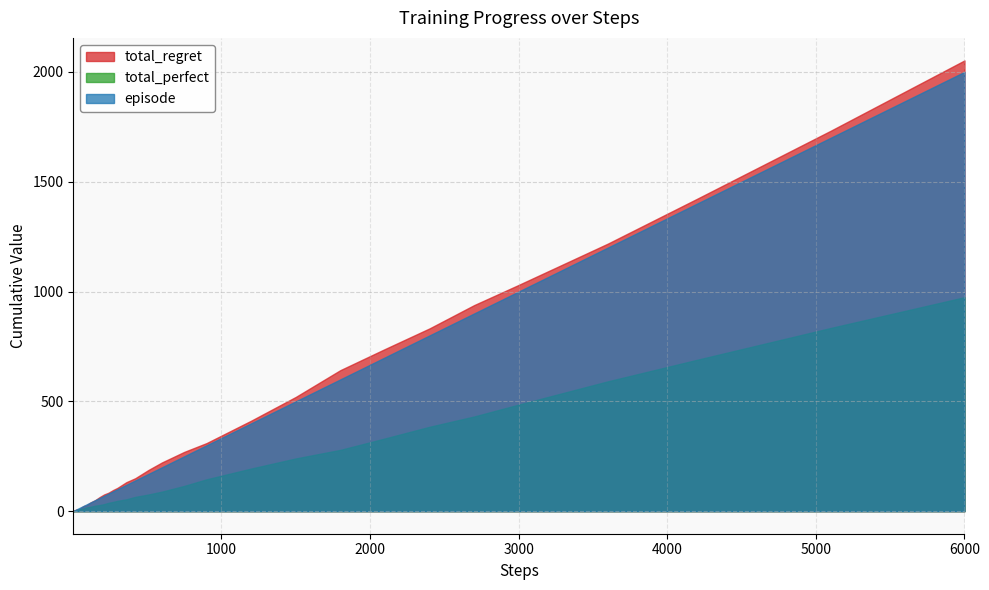

At how many categories does at least one series exceed 1136?

4